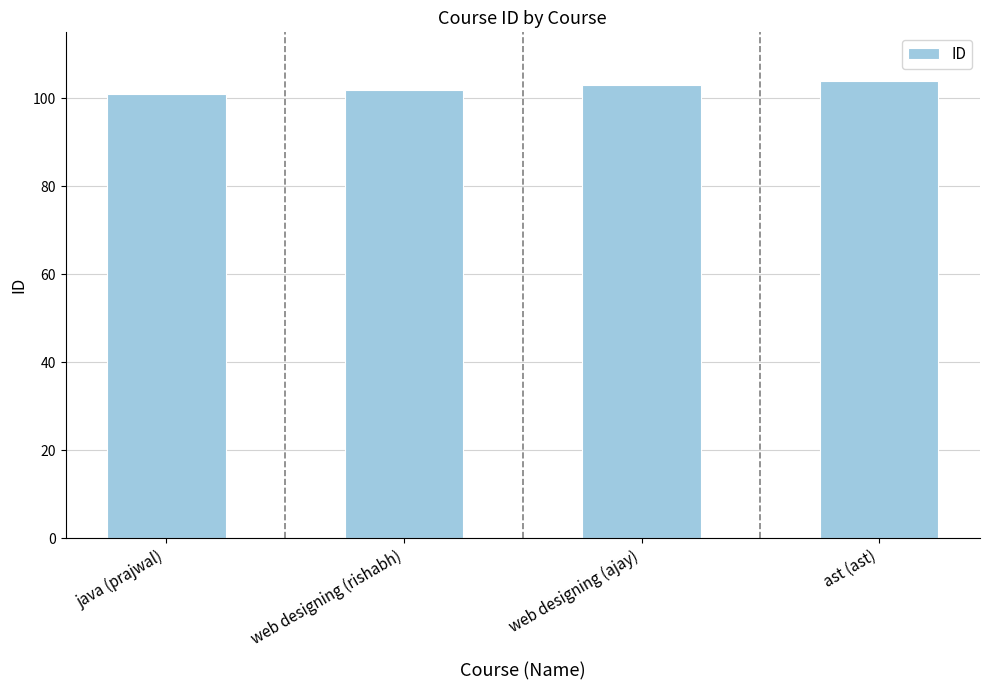

Is it true that the value at java (prajwal) is 151?

False